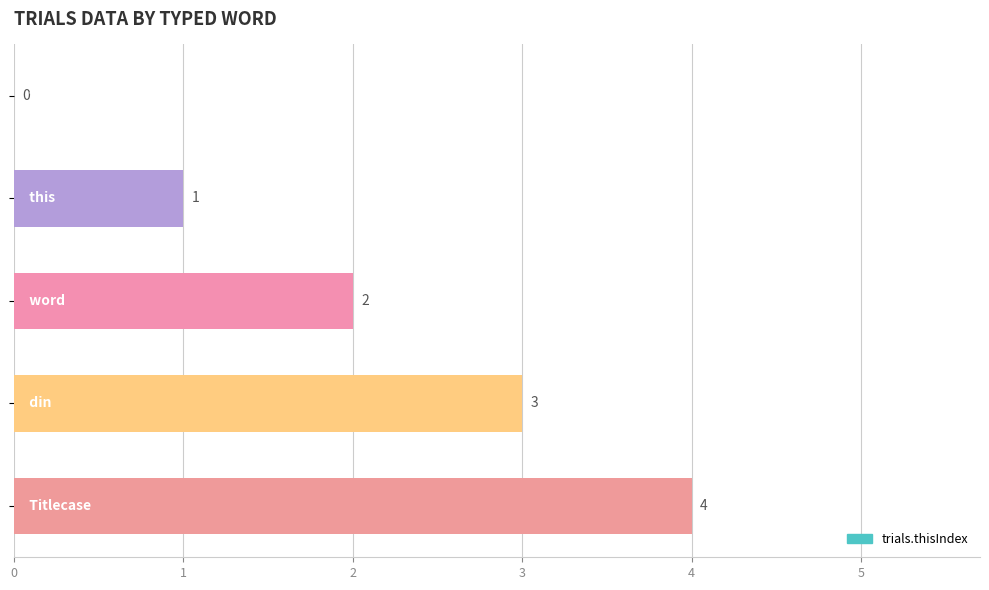

How many values are between 1 and 3?

3